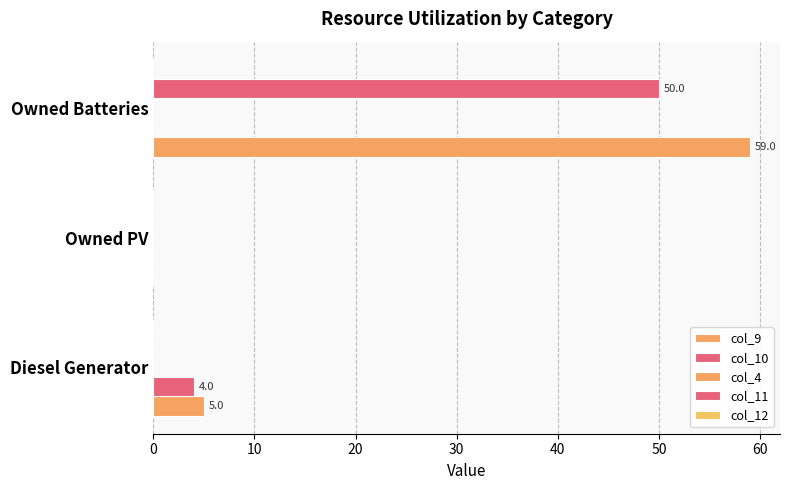

How many distinct data groups are displayed?

3